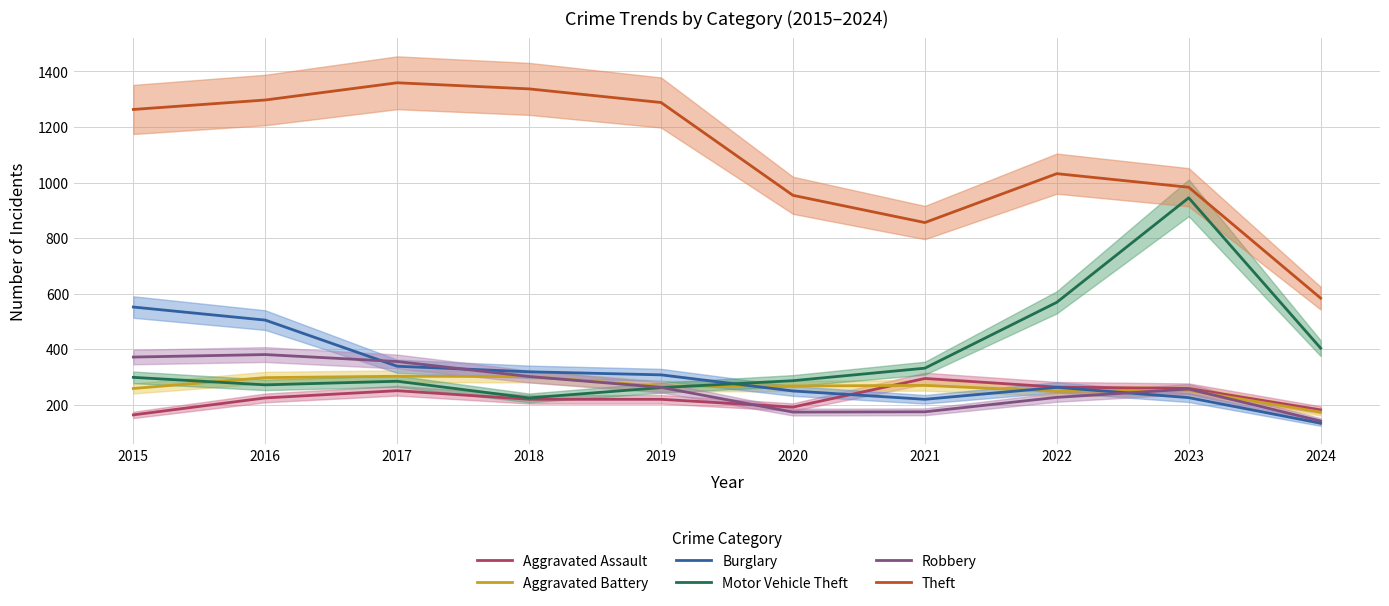

The Robbery series shows 174 at 2020. True or false?

True